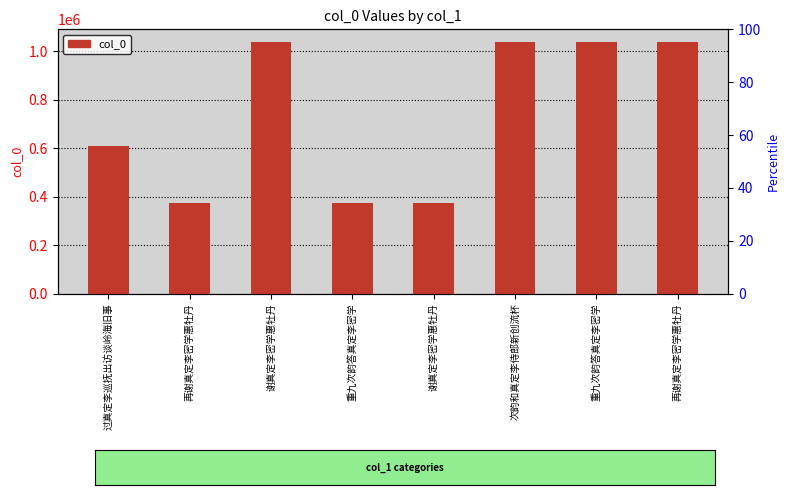

Which label corresponds to the largest value in the chart?

再谢真定李密学惠牡丹